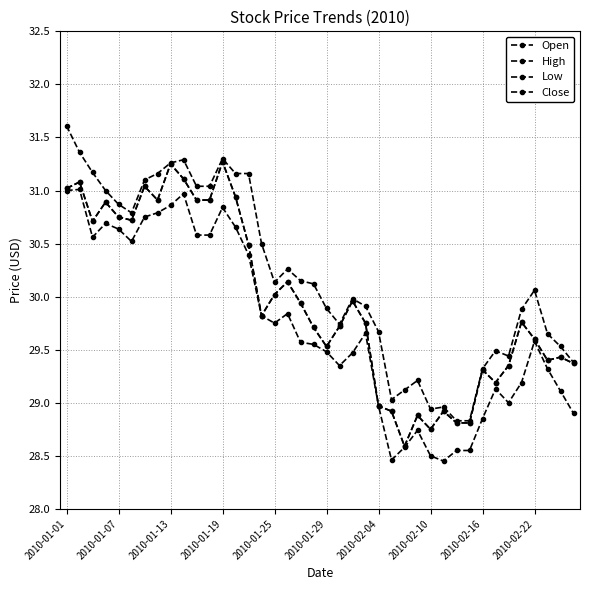

True or false: Low and Close intersect in this chart.

False